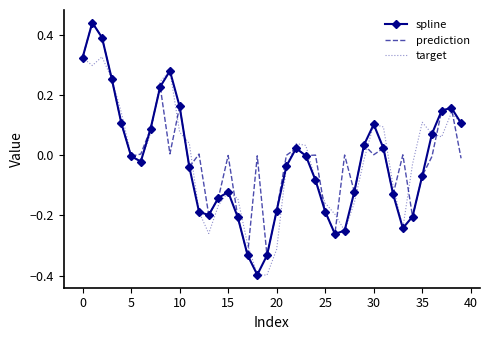

Which series has the largest range (max minus min)?

spline